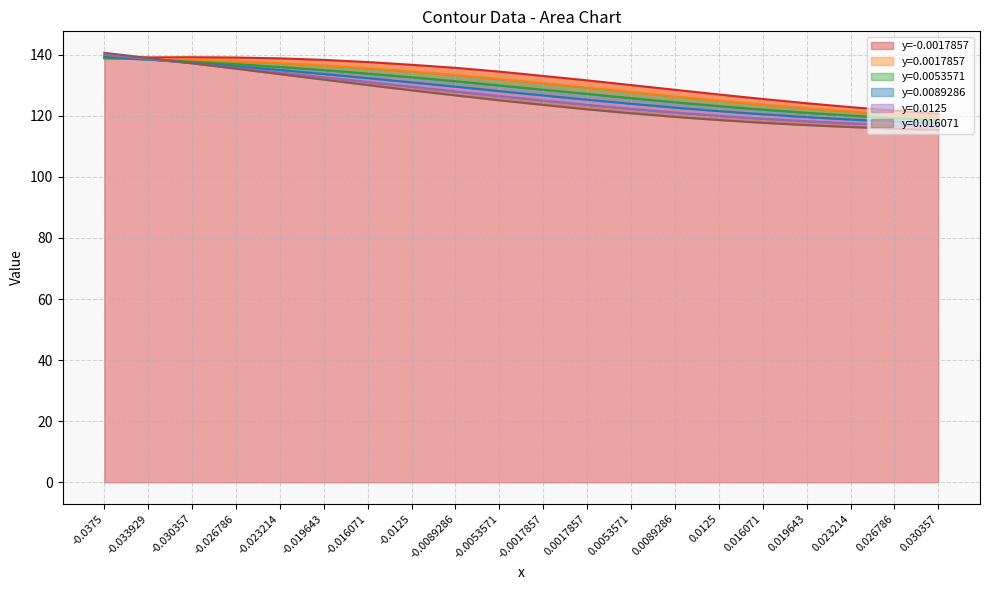

How many categories are shown in the chart?

20